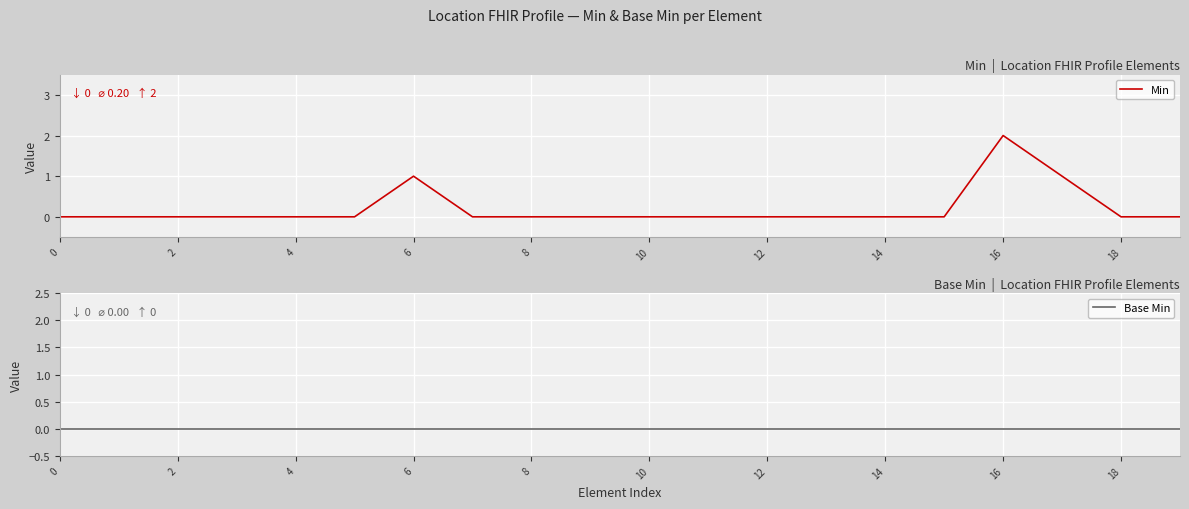

At which category does the chart reach its peak across all series?

16